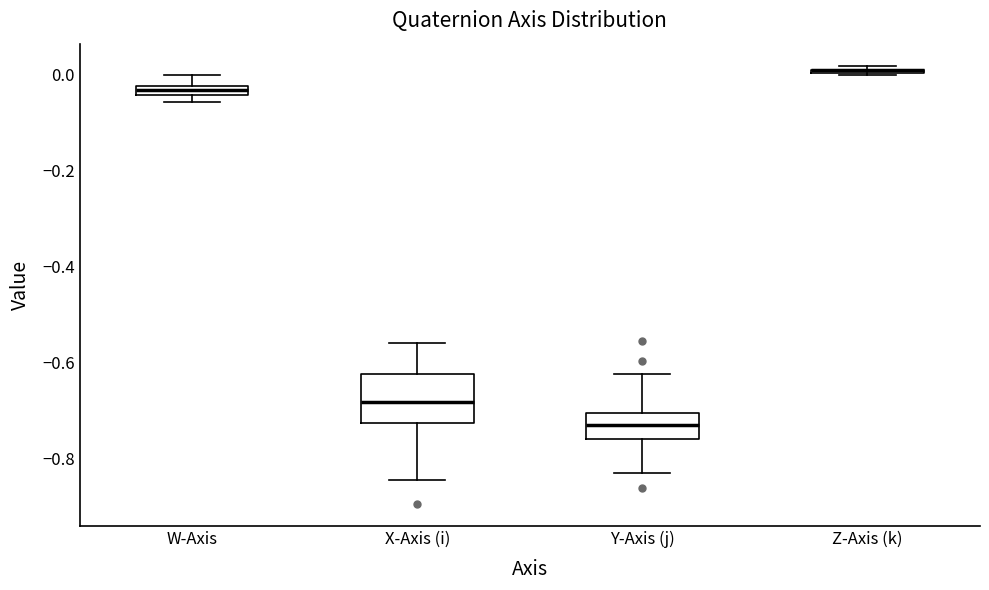

Comparing the boxes themselves (not the whiskers), which one is the tallest?

X-Axis (i)